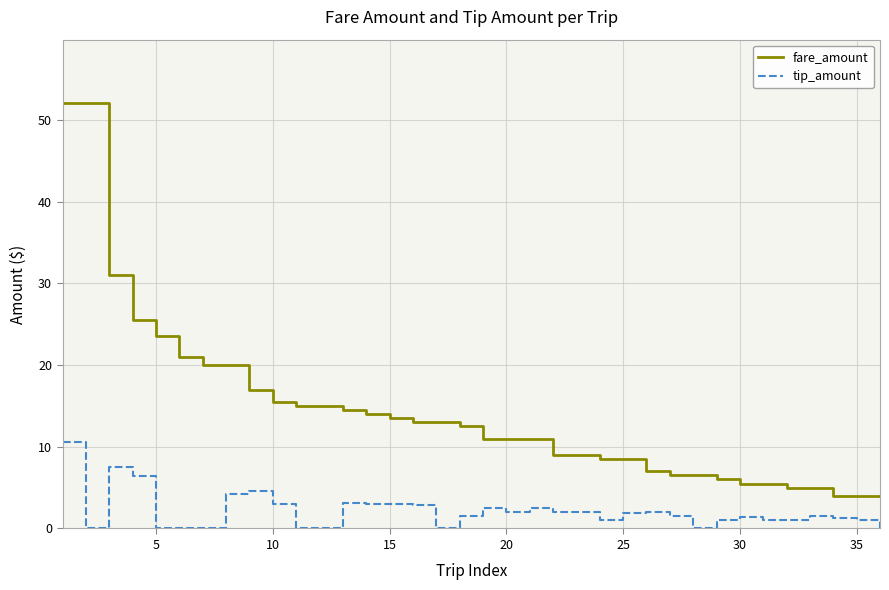

Which series has the widest spread of values?

fare_amount